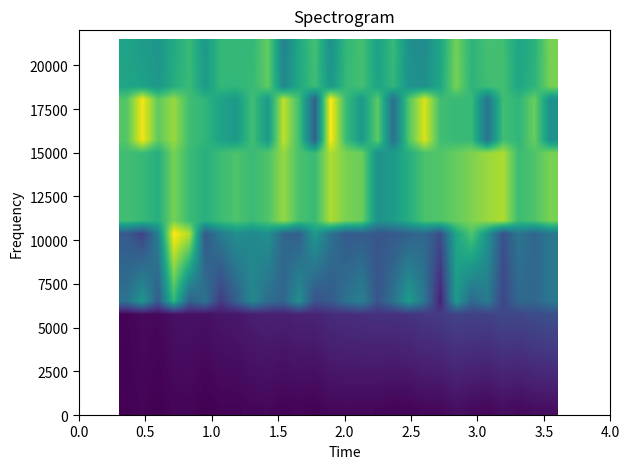

Count the number of categories in the chart.

28